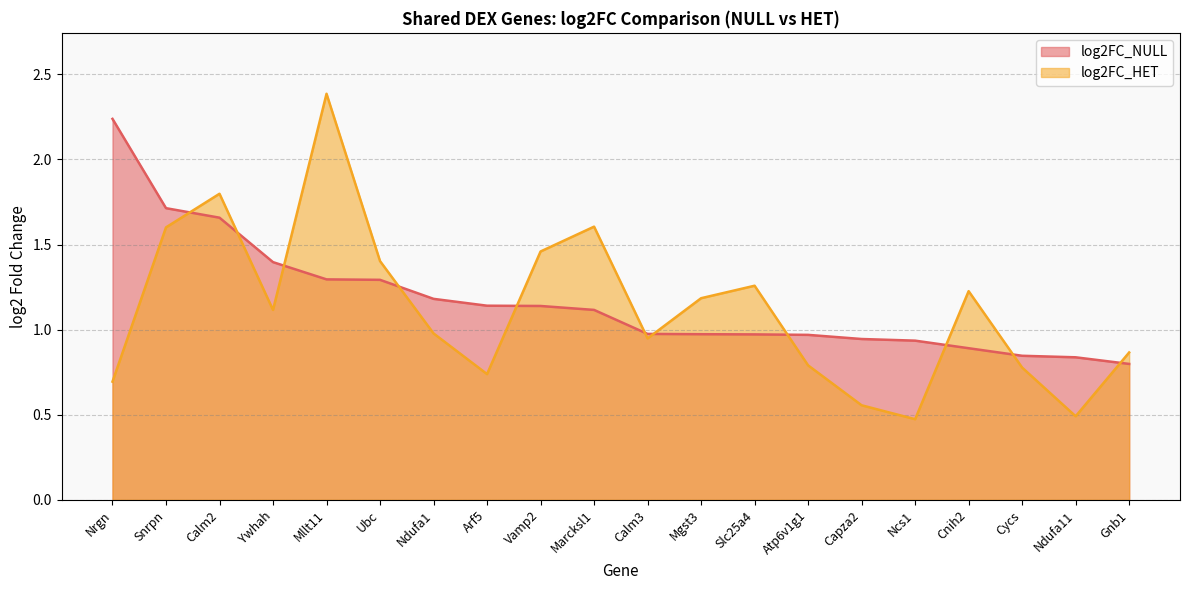

What is the label of the 3rd point from the right?

Cycs